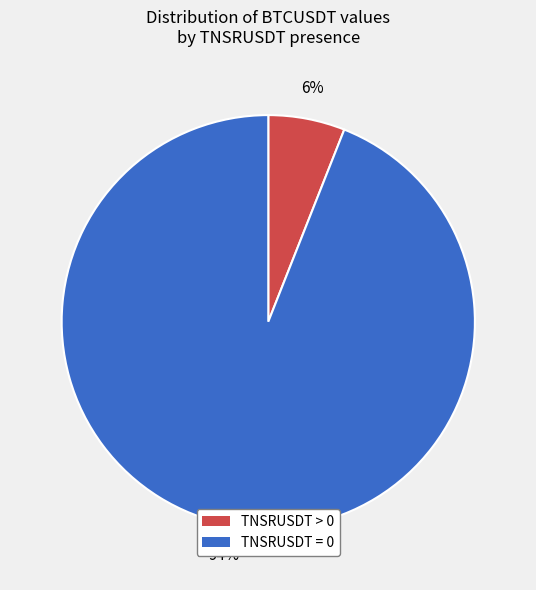

Does any single category account for the majority?

Yes